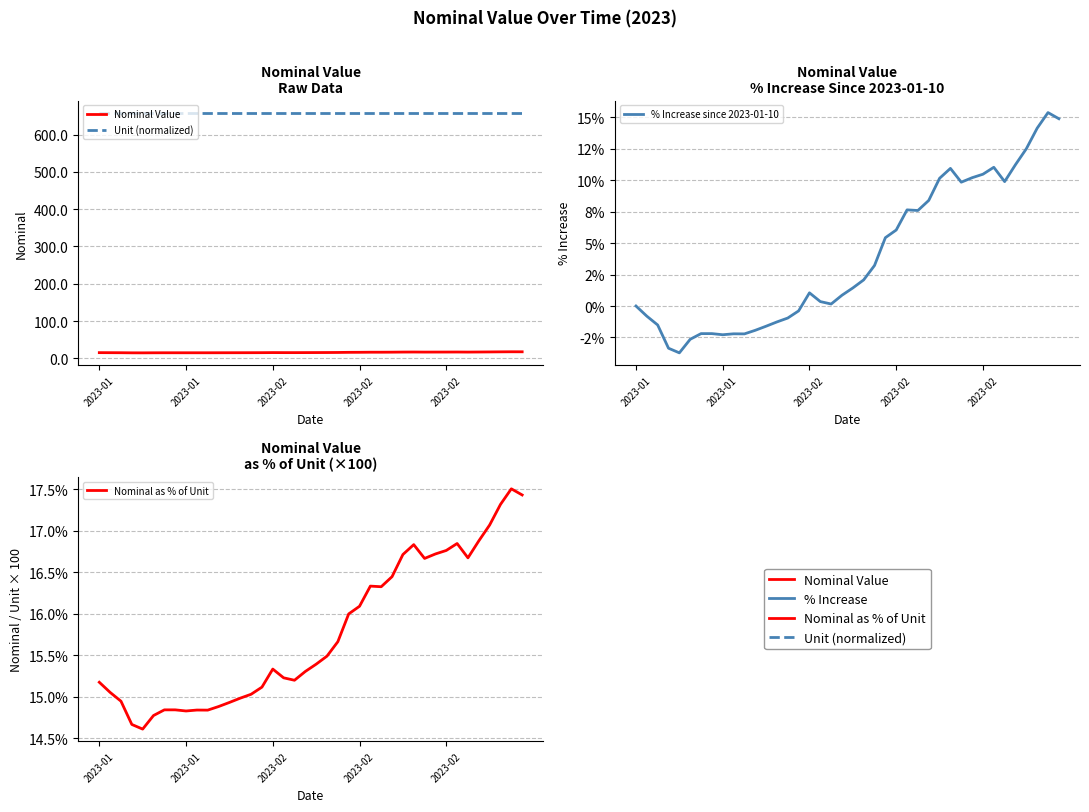

What is the greatest value displayed?

659.0